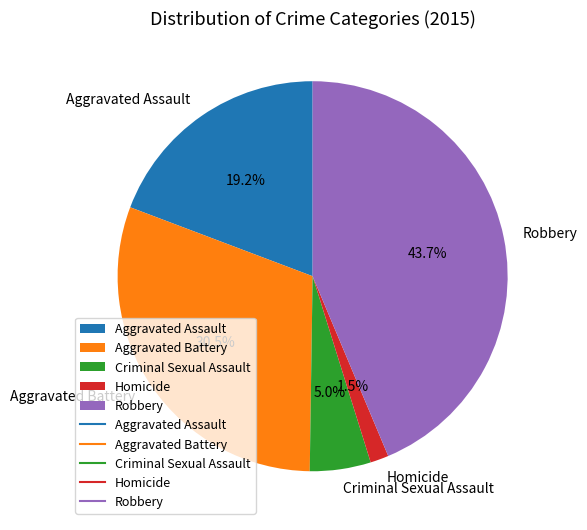

Which slice is the smallest?

Homicide